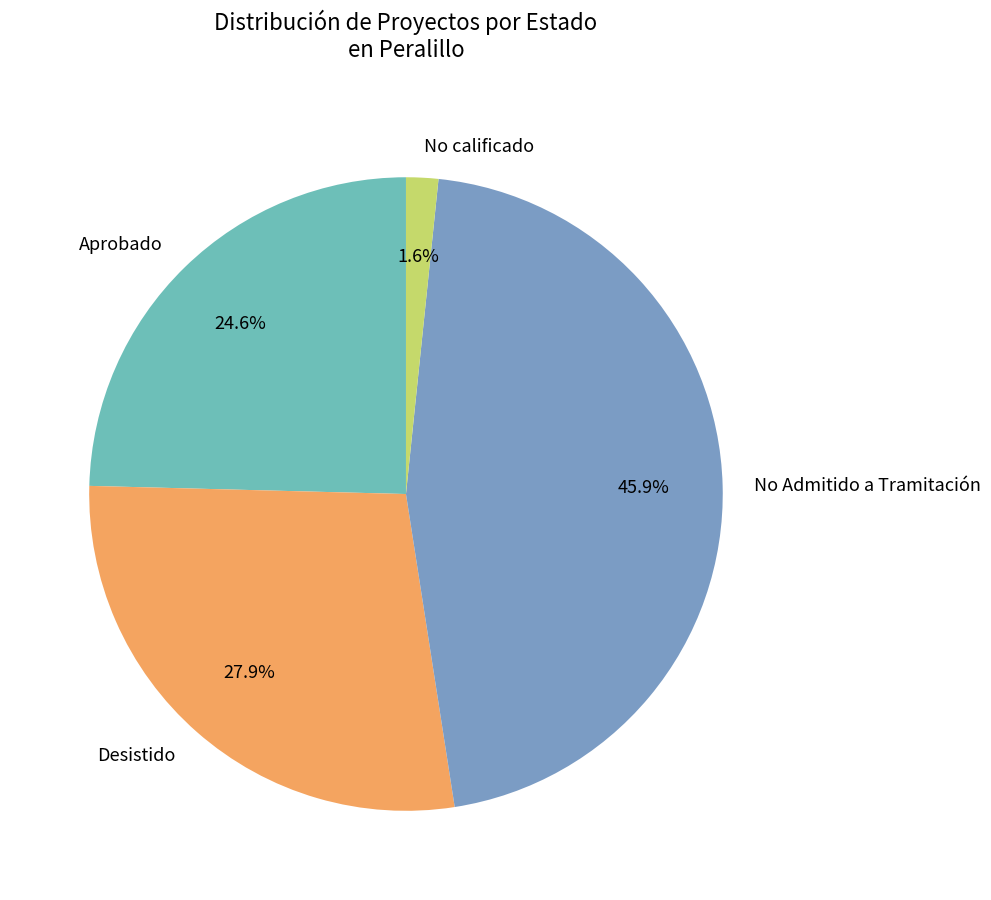

Which category has the smallest portion of the pie?

No calificado